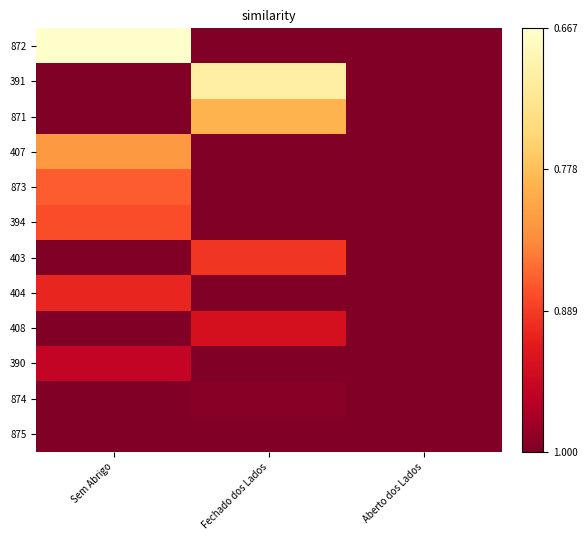

Reading left to right, extract all data points from this chart.

872: Sem Abrigo=-106368.3	Fechado dos Lados=-106838.0	Aberto dos Lados=-106838.0
391: Sem Abrigo=-106838.0	Fechado dos Lados=-106421.0	Aberto dos Lados=-106838.0
871: Sem Abrigo=-106838.0	Fechado dos Lados=-106541.5	Aberto dos Lados=-106838.0
407: Sem Abrigo=-106584.0	Fechado dos Lados=-106838.0	Aberto dos Lados=-106838.0
873: Sem Abrigo=-106648.8	Fechado dos Lados=-106838.0	Aberto dos Lados=-106838.0
394: Sem Abrigo=-106663.3	Fechado dos Lados=-106838.0	Aberto dos Lados=-106838.0
403: Sem Abrigo=-106838.0	Fechado dos Lados=-106688.9	Aberto dos Lados=-106838.0
404: Sem Abrigo=-106707.3	Fechado dos Lados=-106838.0	Aberto dos Lados=-106838.0
408: Sem Abrigo=-106838.0	Fechado dos Lados=-106741.3	Aberto dos Lados=-106838.0
390: Sem Abrigo=-106769.6	Fechado dos Lados=-106838.0	Aberto dos Lados=-106838.0
874: Sem Abrigo=-106838.0	Fechado dos Lados=-106828.3	Aberto dos Lados=-106838.0
875: Sem Abrigo=-106838.0	Fechado dos Lados=-106838.0	Aberto dos Lados=-106838.0